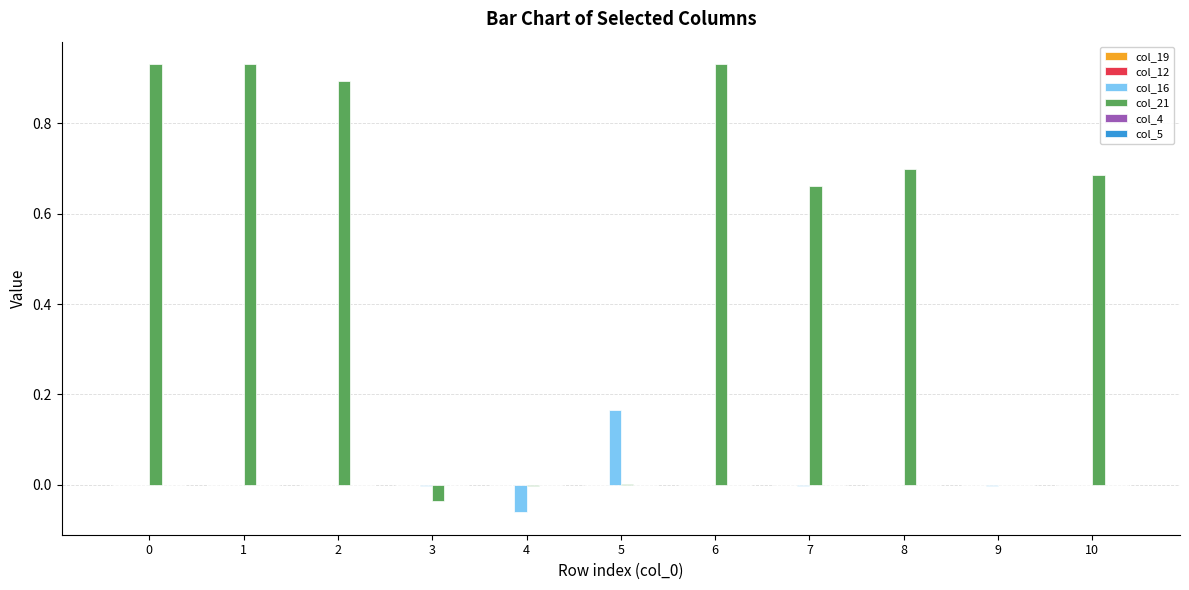

The col_16 series shows -0.1 at 6. True or false?

False